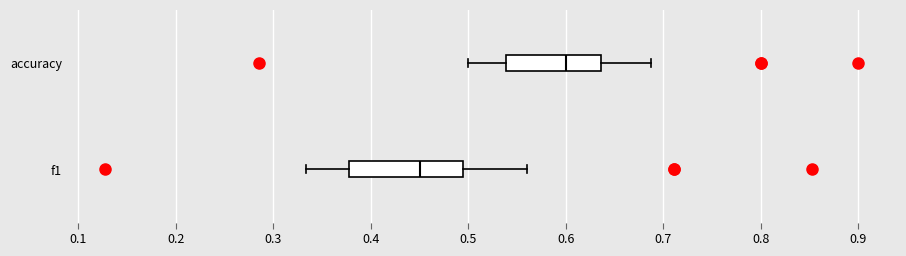

Reading bottom to top, transcribe this box plot: for each box, give where its median line is, the range the box spans, and where its two whiskers end, as read against the x-axis. The values are not printed on the chart, so give them approximately, as read against the axis.

f1: median 0.45, box 0.38 to 0.49, whiskers 0.33 to 0.56
accuracy: median 0.60, box 0.54 to 0.64, whiskers 0.50 to 0.69